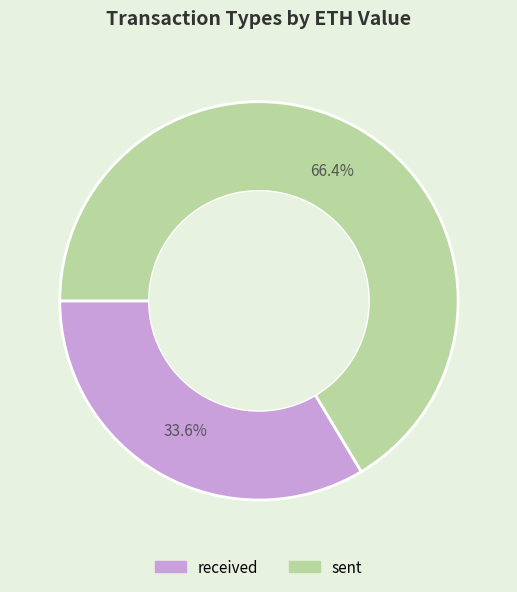

Is sent the majority of the pie?

Yes